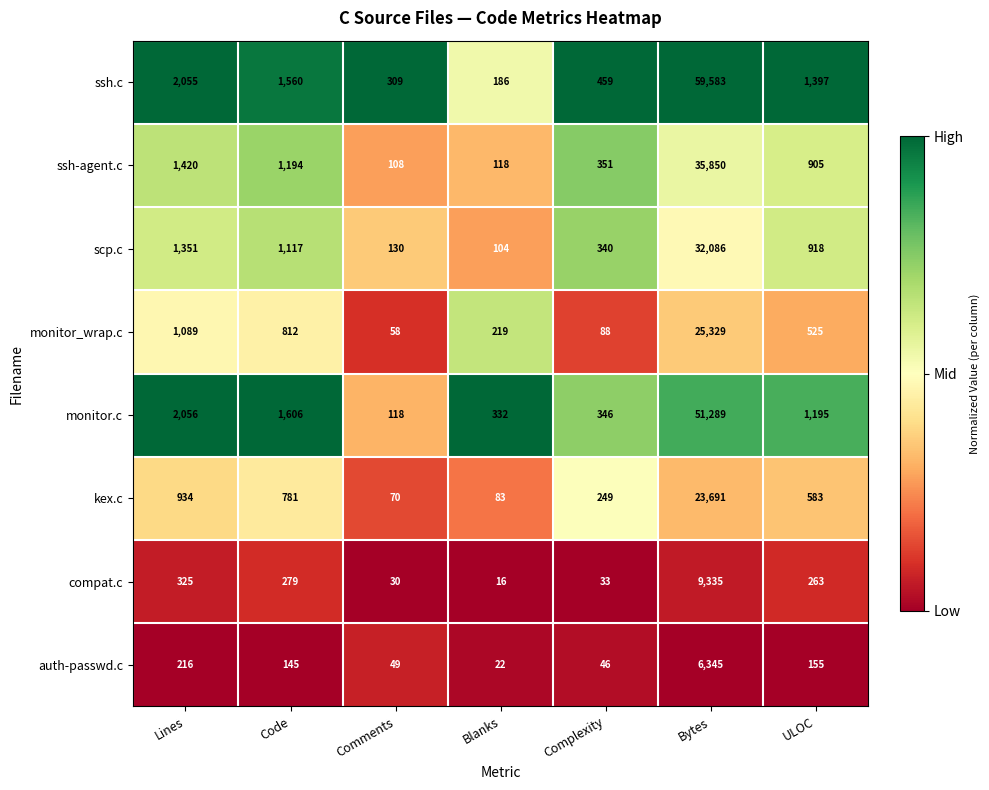

Which label corresponds to the largest value in the chart?

Bytes